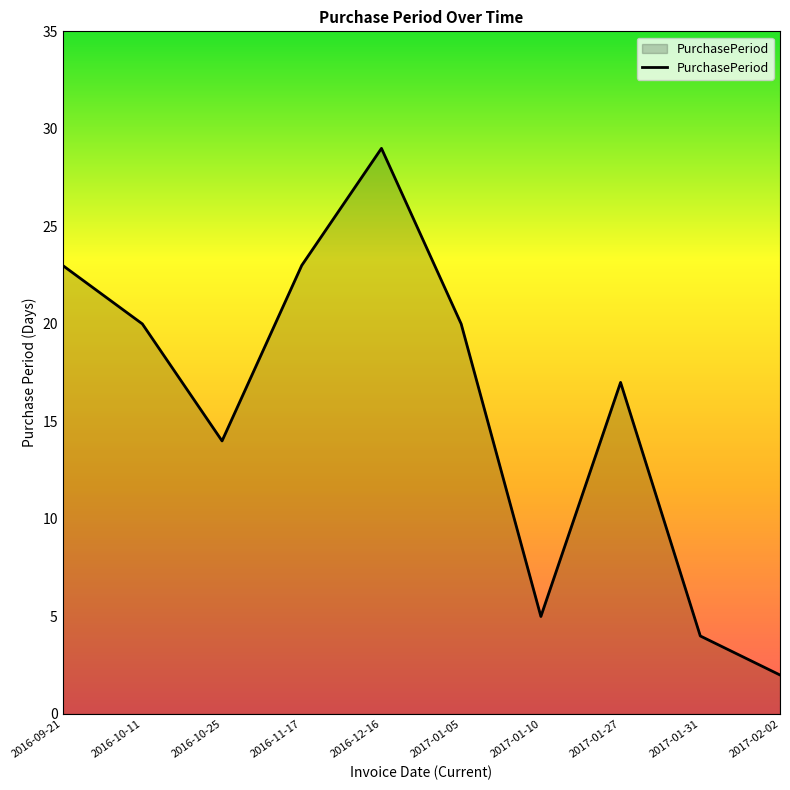

True or false: the data shows 17 at 2017-01-27.

True